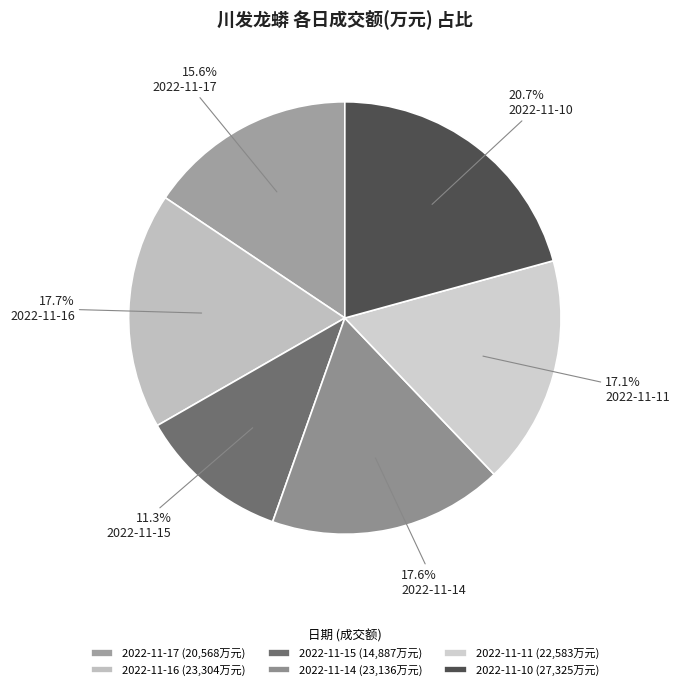

What percentage is NOT represented by 2022-11-15?

88.7%